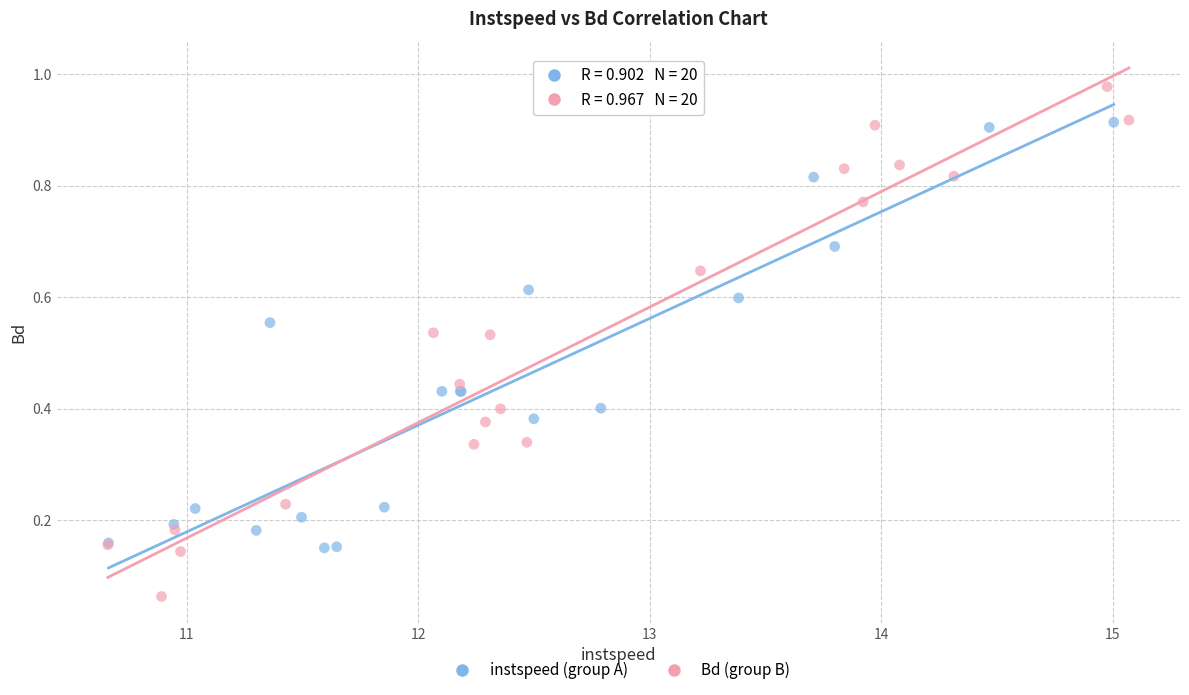

Which series contains the highest Y value?

Bd (group B)